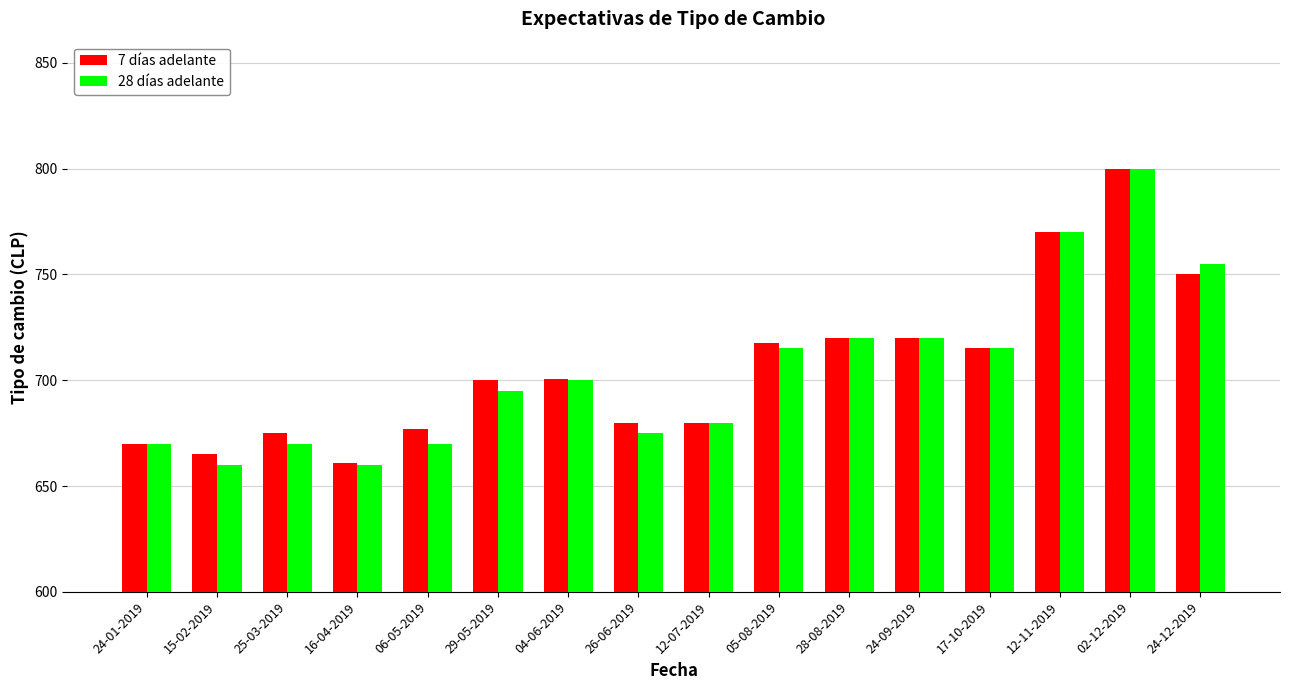

How many values in the 7 días adelante series are below 700?

7